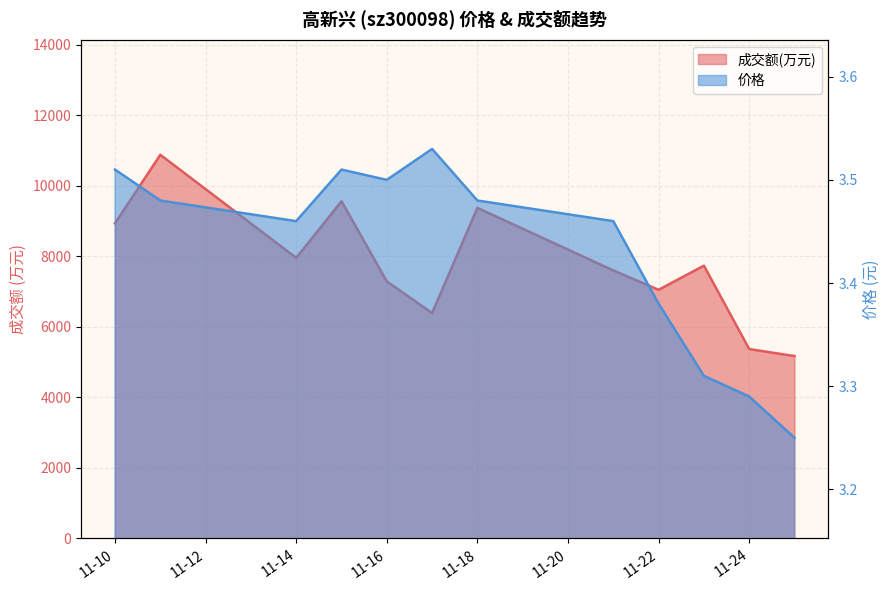

Rank the categories by 成交额(万元) value from highest to lowest.

2022-11-11, 2022-11-15, 2022-11-18, 2022-11-10, 2022-11-14, 2022-11-23, 2022-11-21, 2022-11-16, 2022-11-22, 2022-11-17, 2022-11-24, 2022-11-25